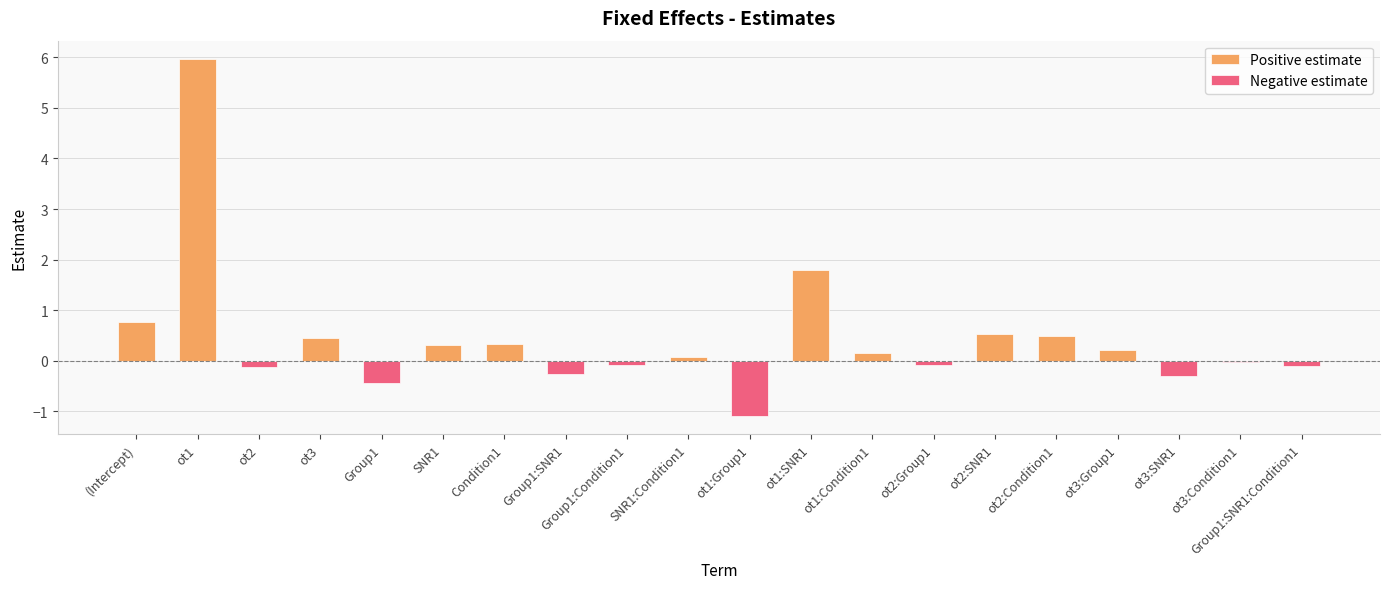

What is the smallest value displayed?

-1.1